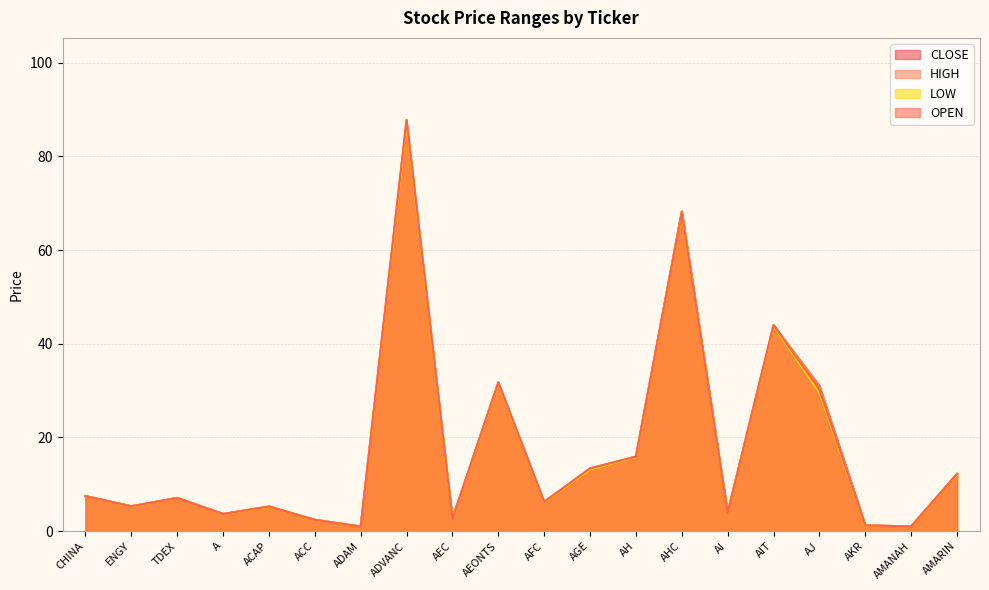

Rank the series at AMANAH from highest to lowest value.

CLOSE, HIGH, OPEN, LOW